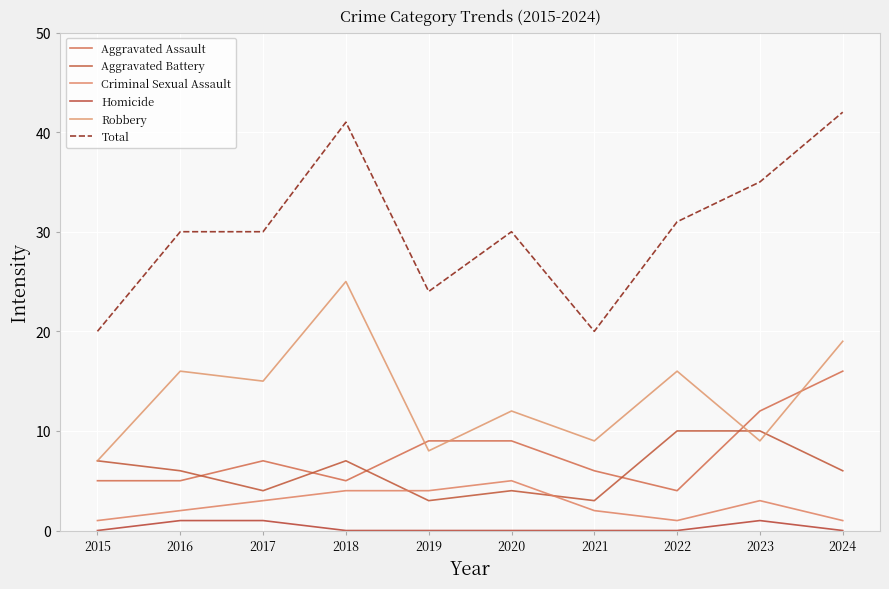

What is the difference between the maximum and minimum values in the Aggravated Battery series?

7